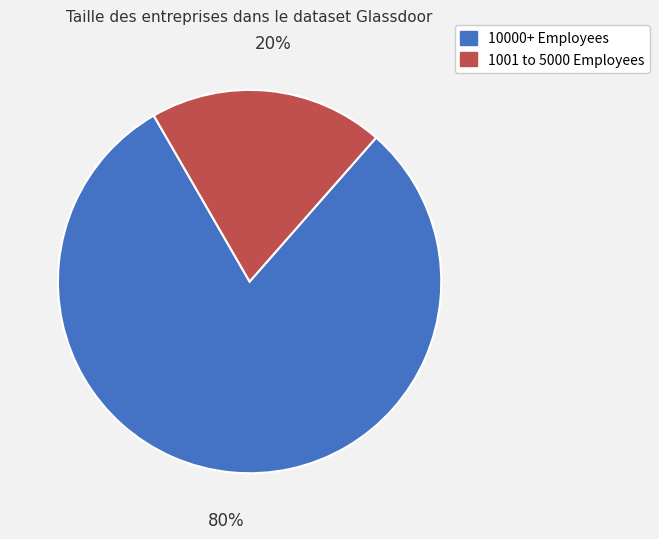

How many slices are in this pie chart?

2